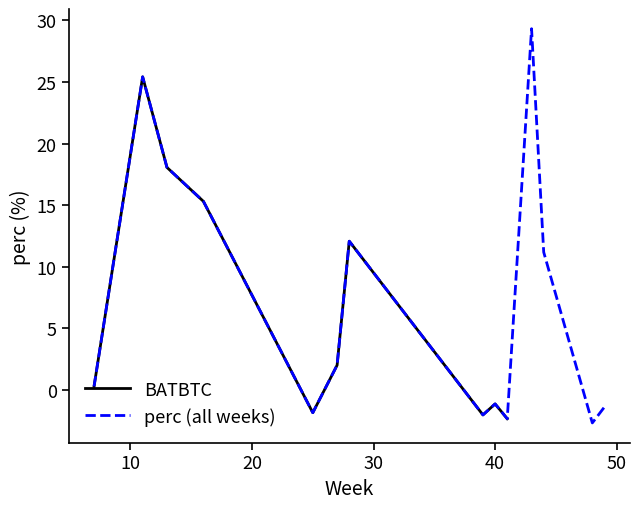

True or false: the data shows -1.7 at 19.

False